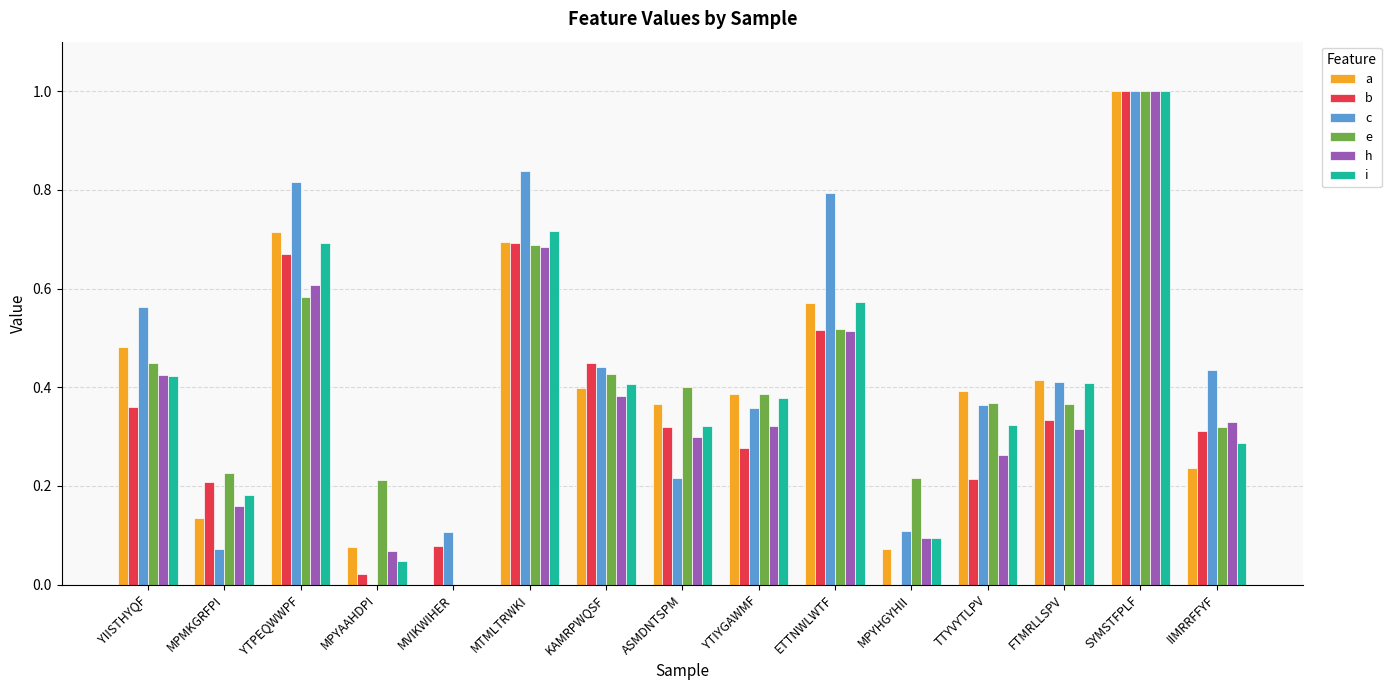

Count the number of categories in the chart.

15